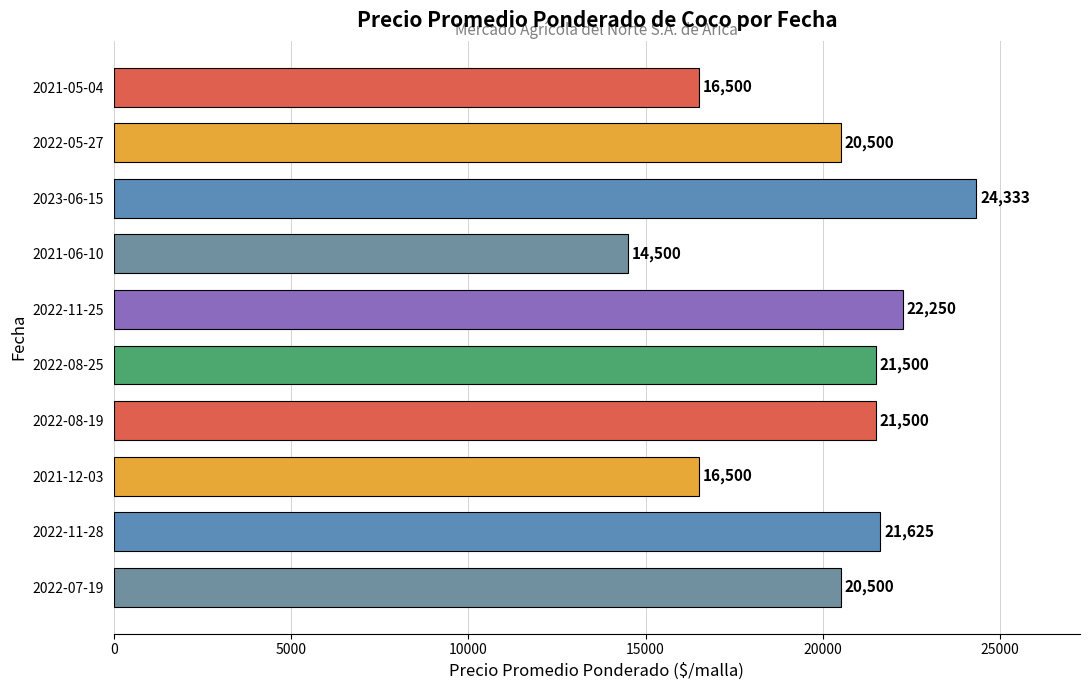

What is the ratio of the value at 2022-11-25 to the value at 2021-05-04?

1.3